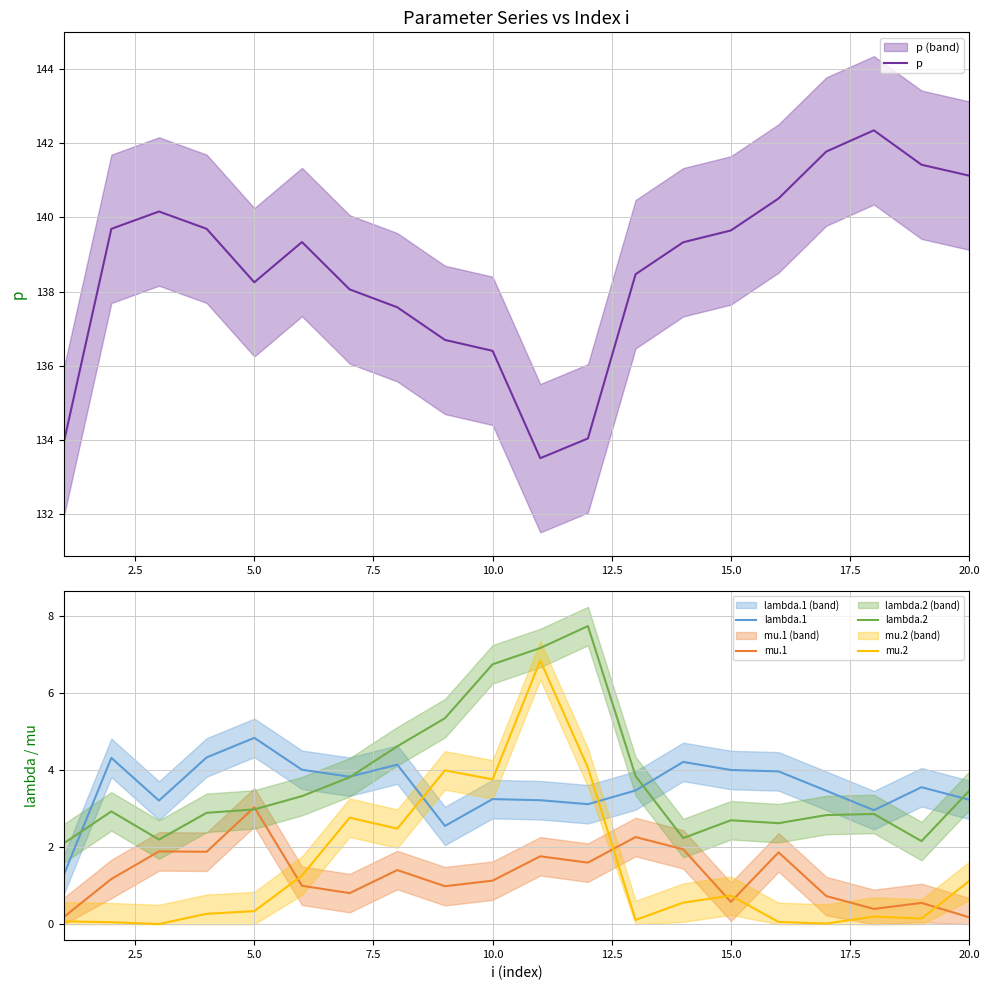

True or false: lambda.2 has more than 1 interior local peaks.

True